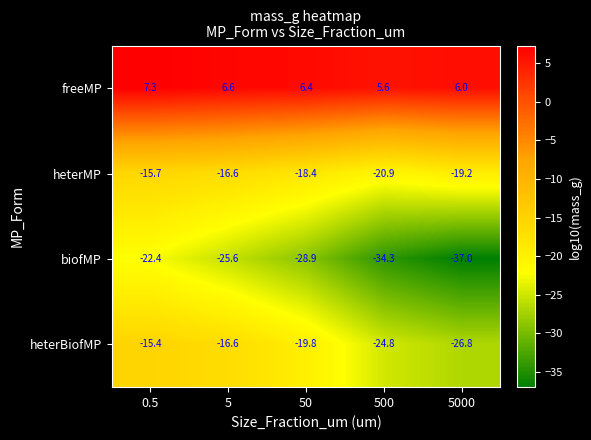

Between 0.5 and 500, which series saw the biggest shift?

biofMP